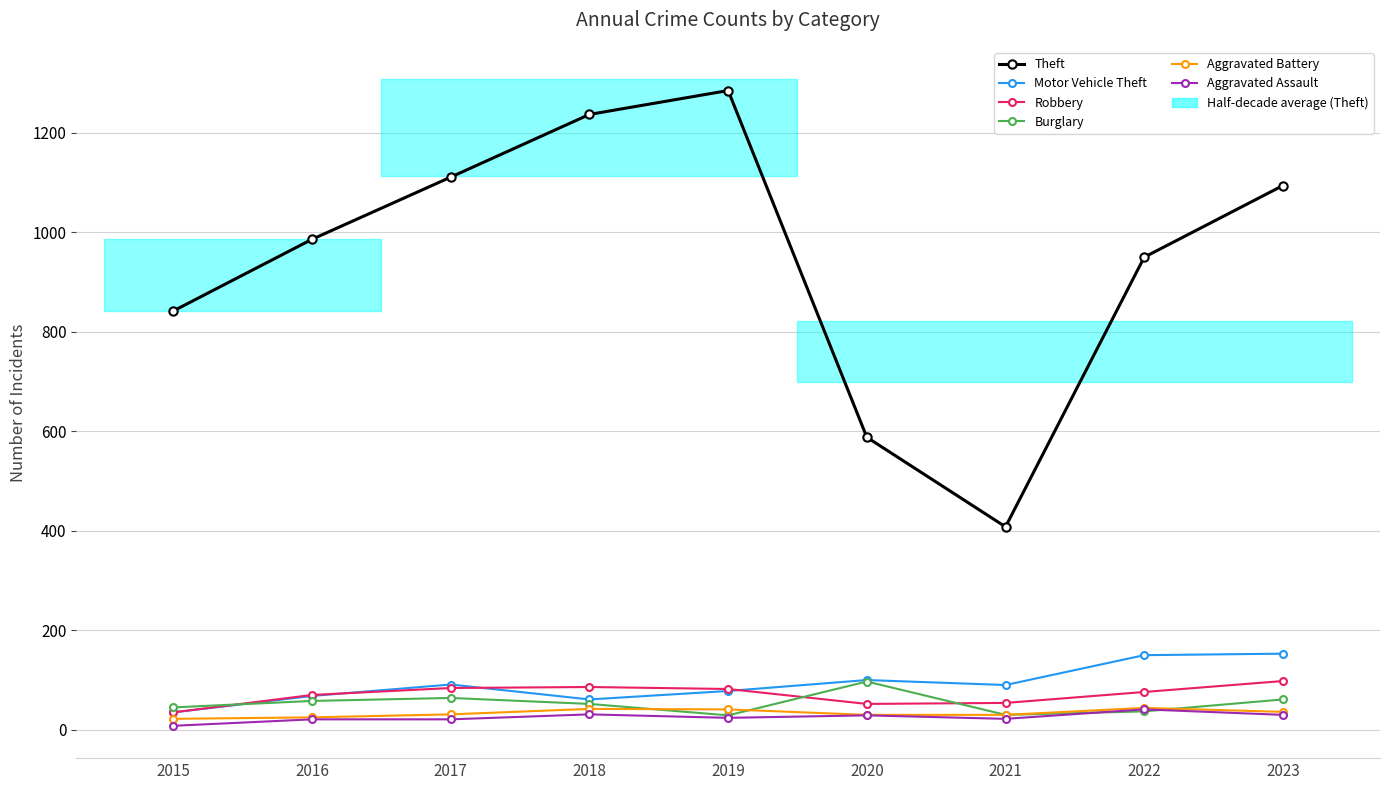

How many distinct data groups are displayed?

6